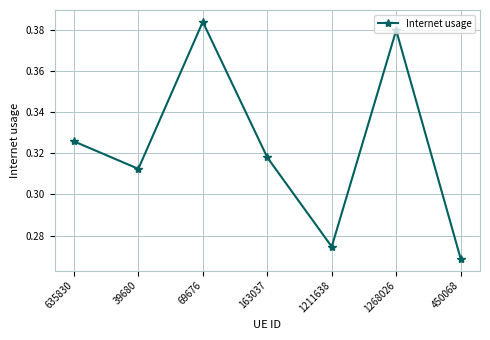

Where is the data nearest to the value 0?

450068